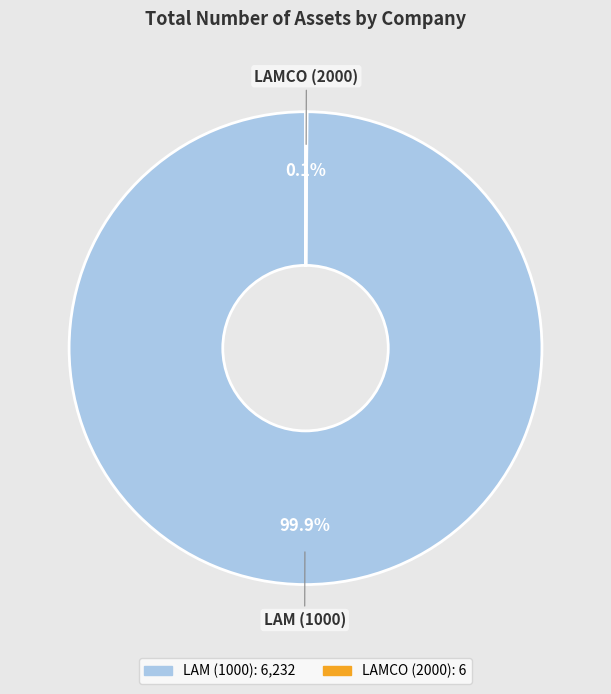

Which category has the biggest portion of the pie?

LAM (1000)